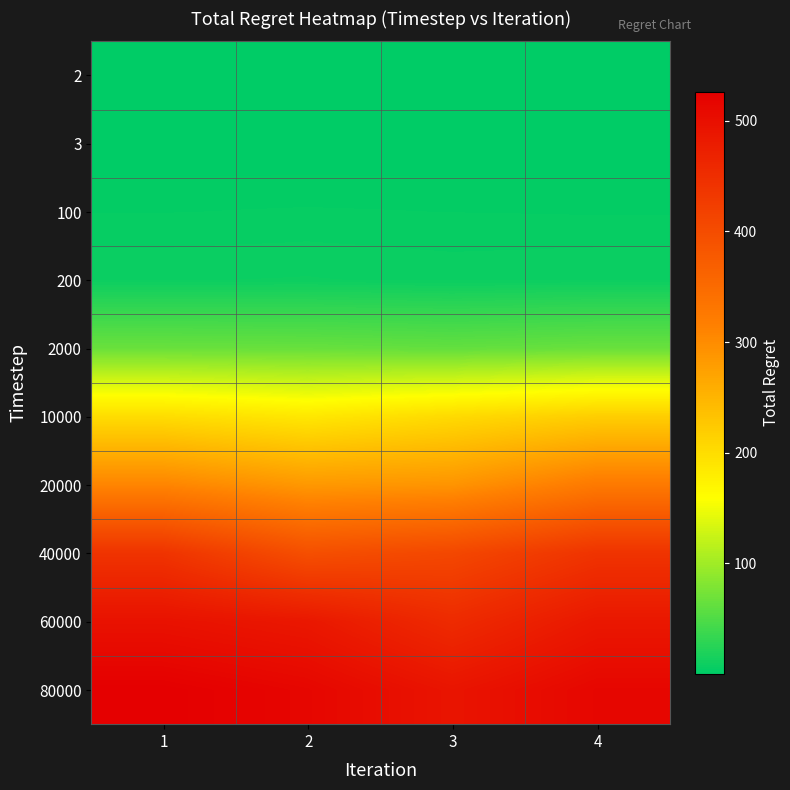

At how many categories does at least one series exceed 264?

4